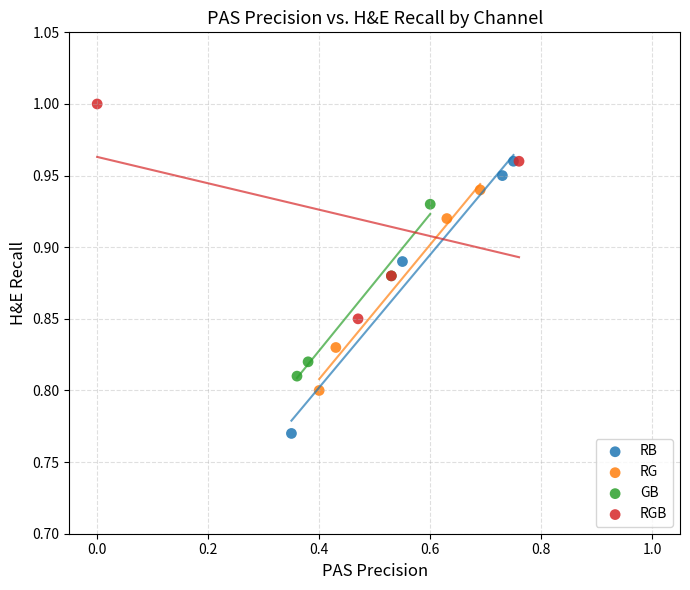

Which series reaches the minimum Y coordinate?

RB